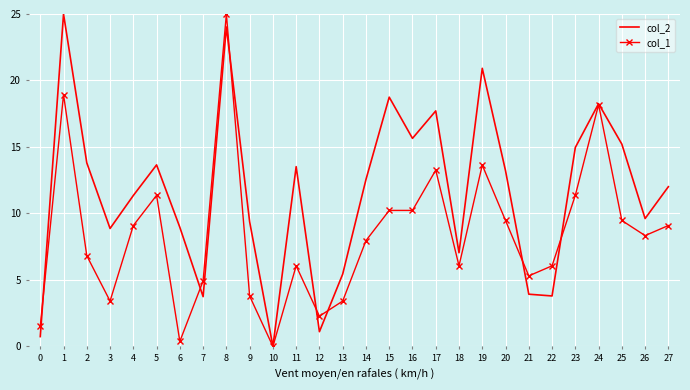

What is the maximum value shown in the chart?

25.0